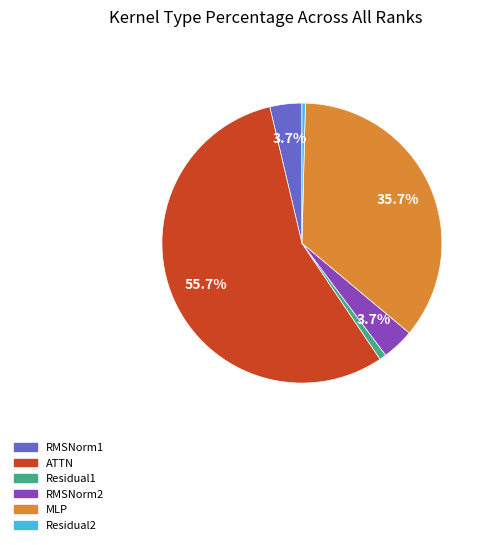

What is the largest slice in the pie chart?

ATTN